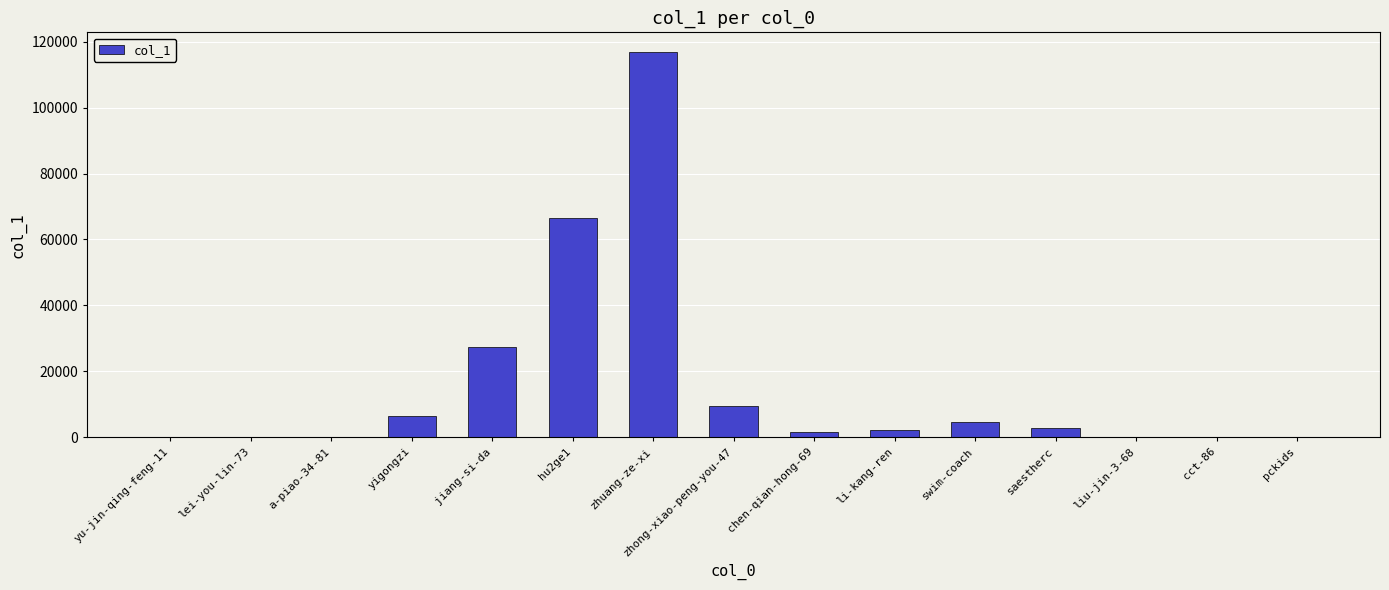

At which label is the value closest to 58512?

hu2ge1